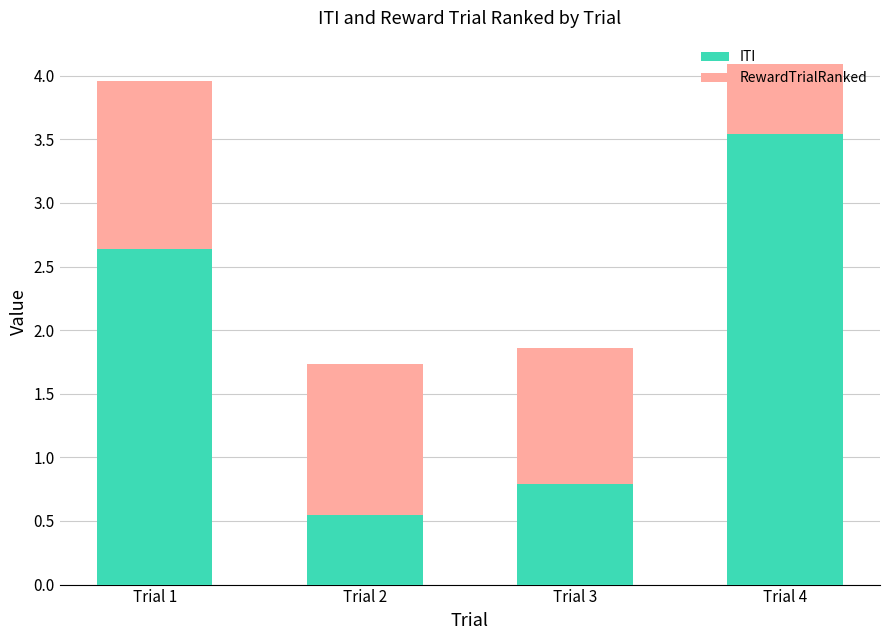

What are all the series names shown in the legend?

ITI, RewardTrialRanked